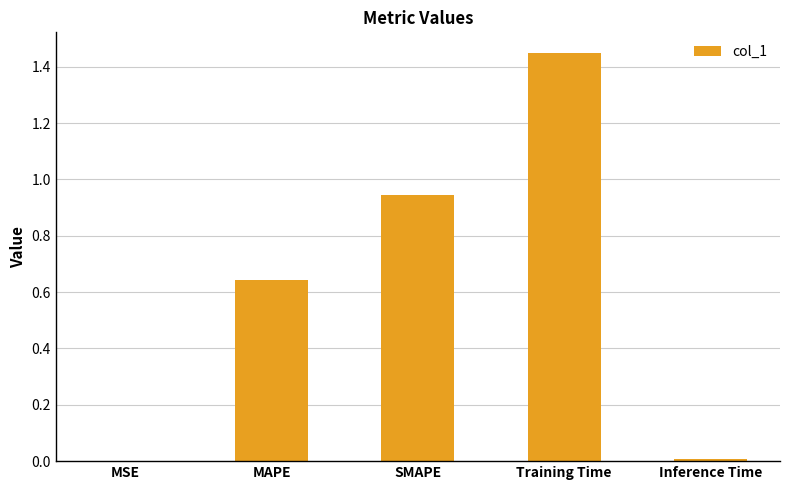

Which category has the highest value across all series?

Training Time